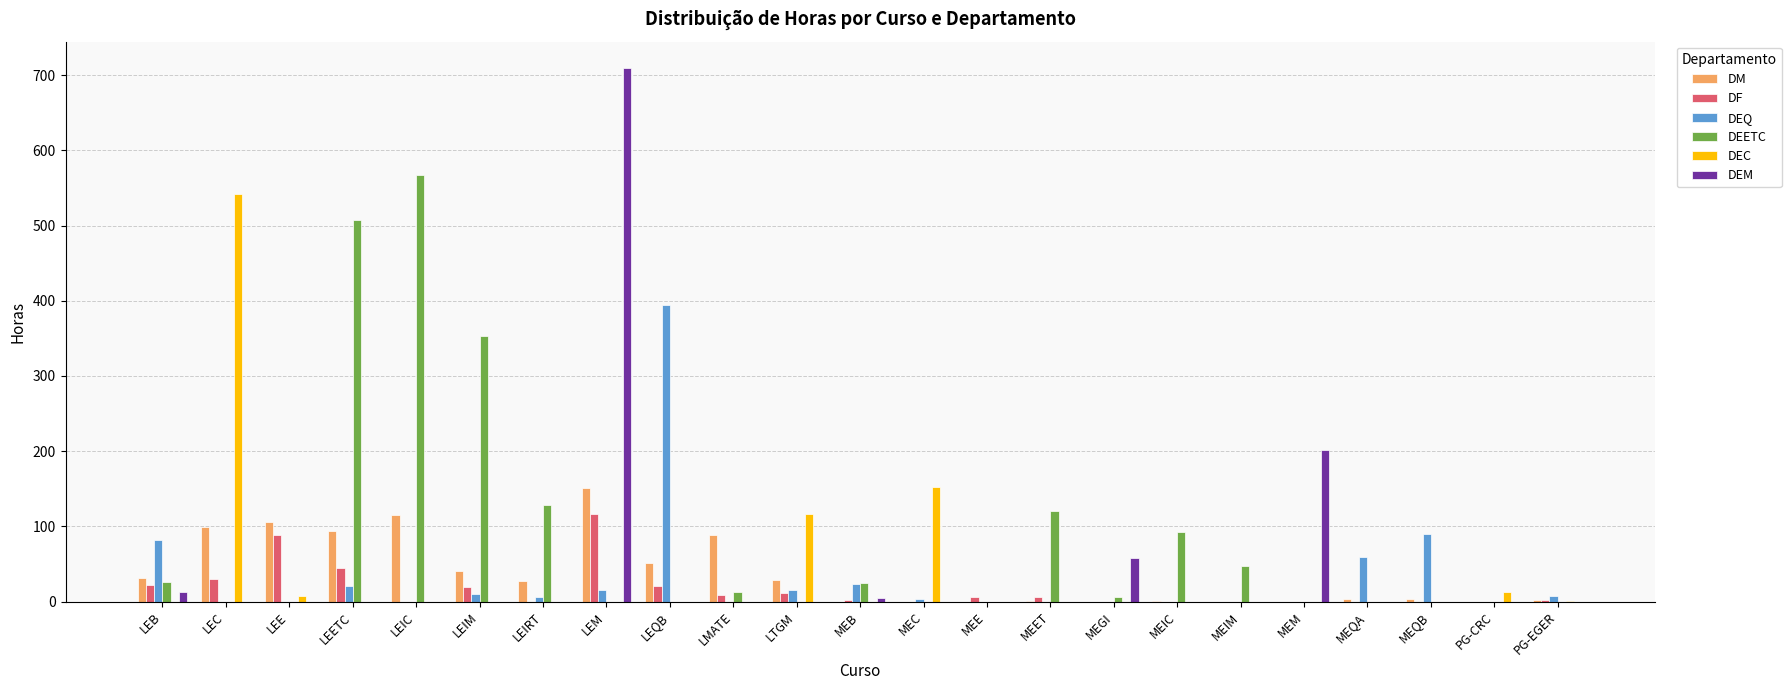

Is the value of DEM at LEETC greater than the value of DEQ at LEM?

No